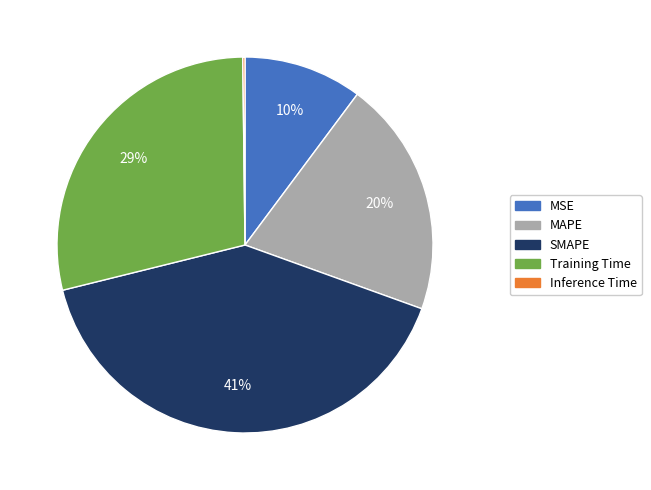

Combined, do Training Time and SMAPE account for over 50%?

Yes